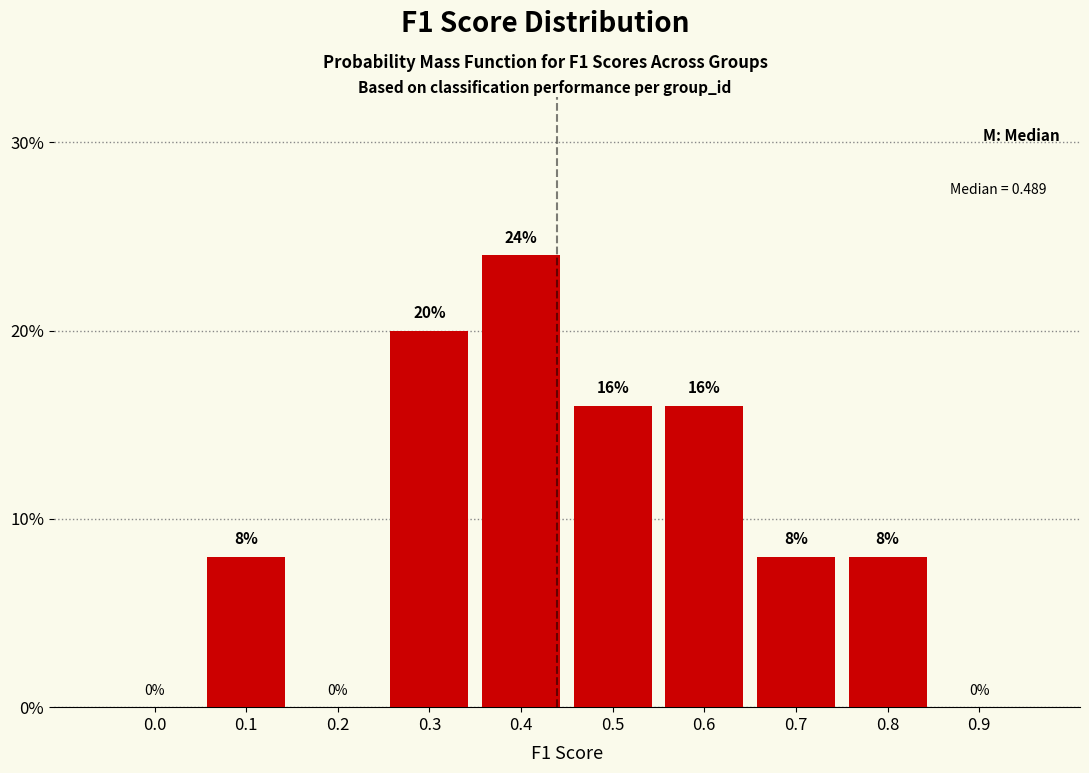

Reading left to right, what are all the values shown in this chart?

0.0=0	0.1=8	0.2=0	0.3=20	0.4=24	0.5=16	0.6=16	0.7=8	0.8=8	0.9=0